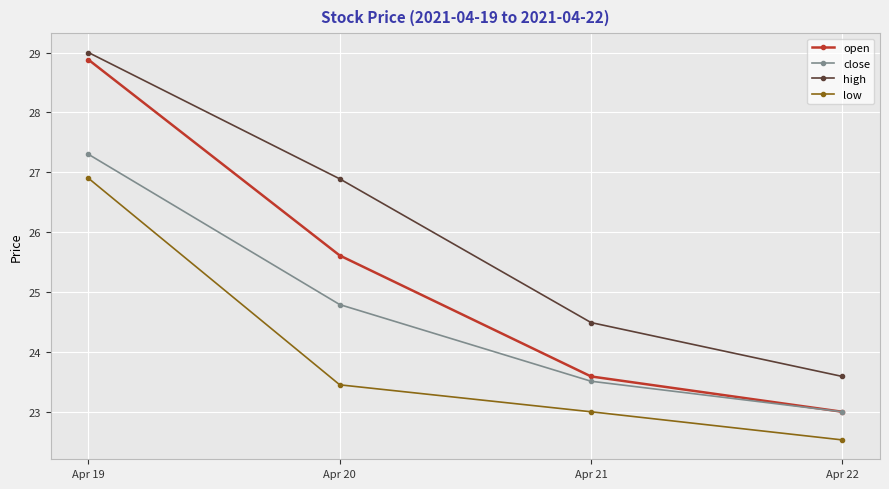

How many series are shown in this chart?

4